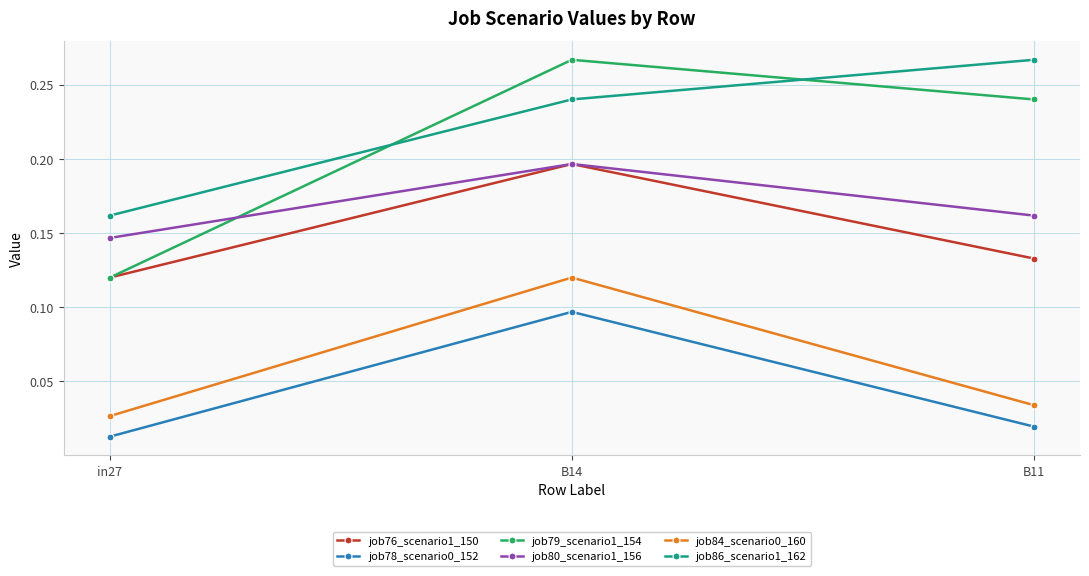

What is the total value across all series at in27?

0.6